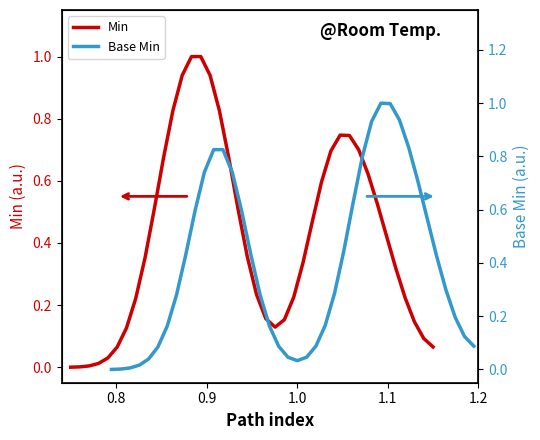

Does the chart have visible grid lines?

No